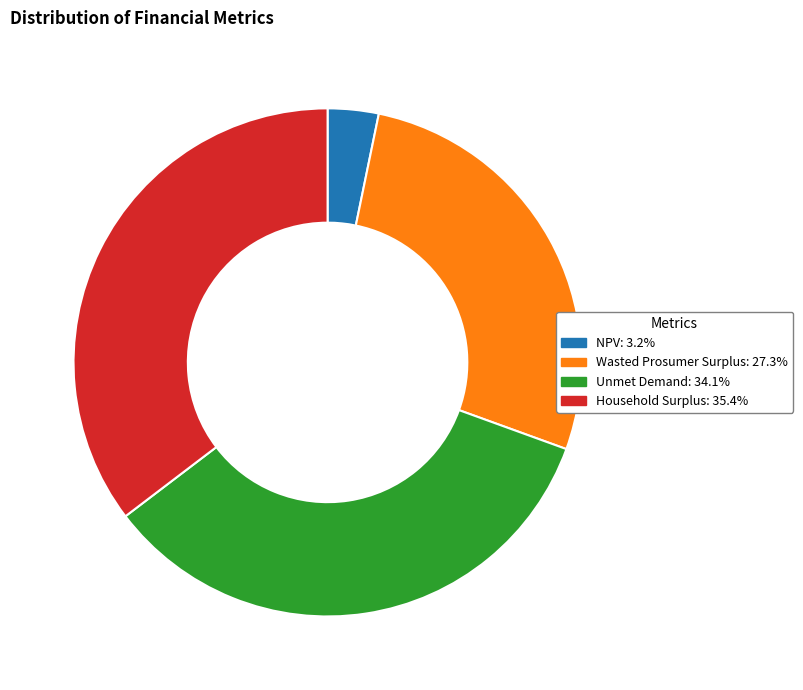

True or false: Household Surplus accounts for 35% of the total.

True